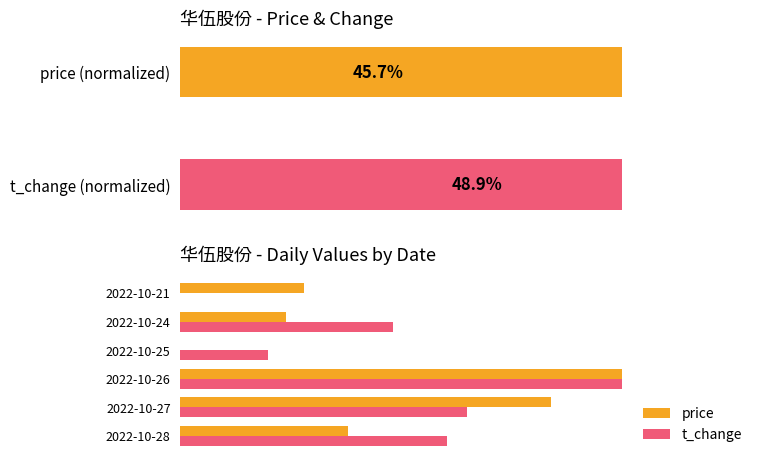

What is the average value of the t_change series?

48.9